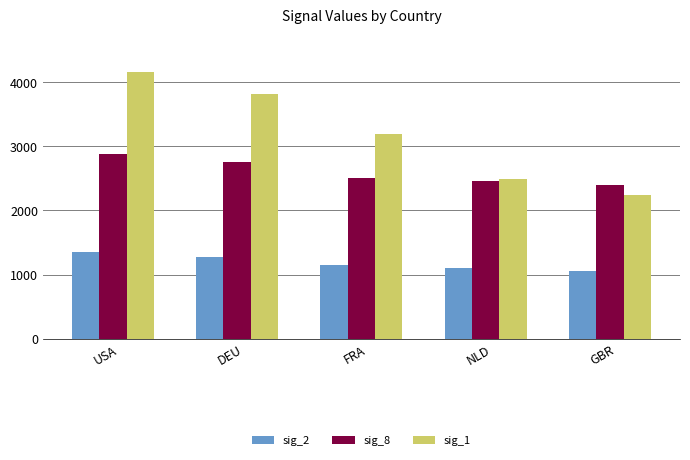

What is the minimum value for sig_2?

1051